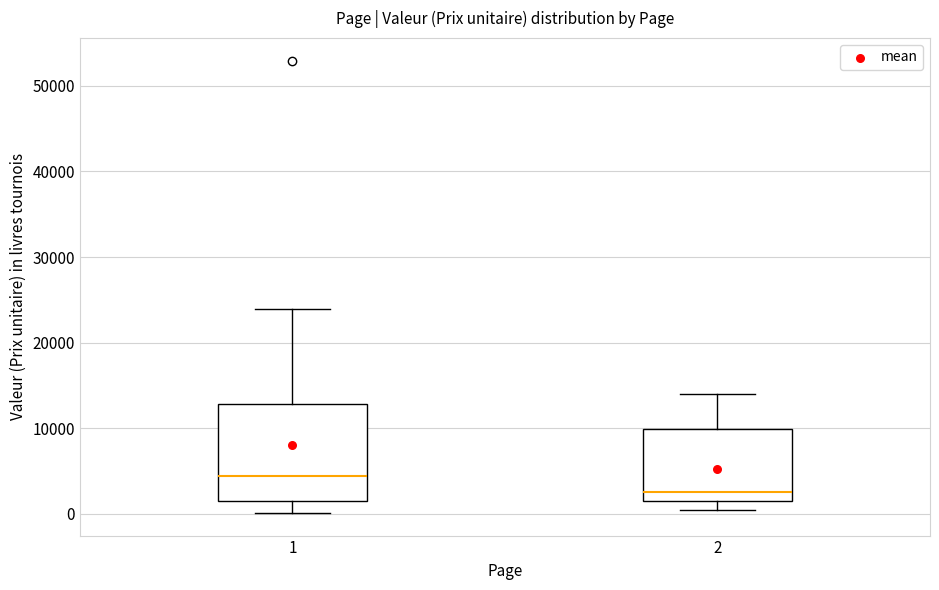

Comparing the boxes themselves (not the whiskers), which one is the tallest?

1